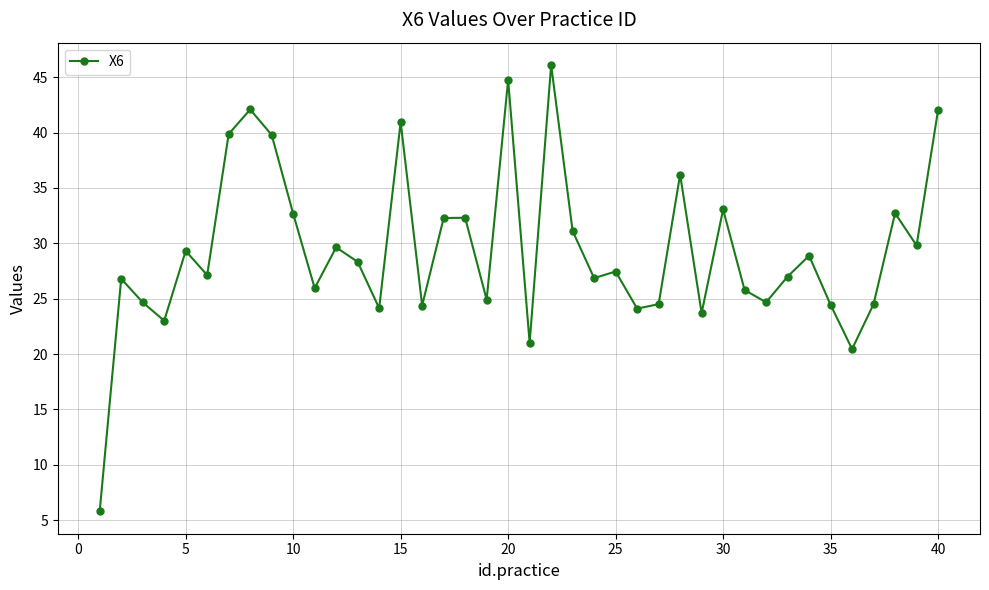

What is the difference between the maximum and second lowest values?

25.6